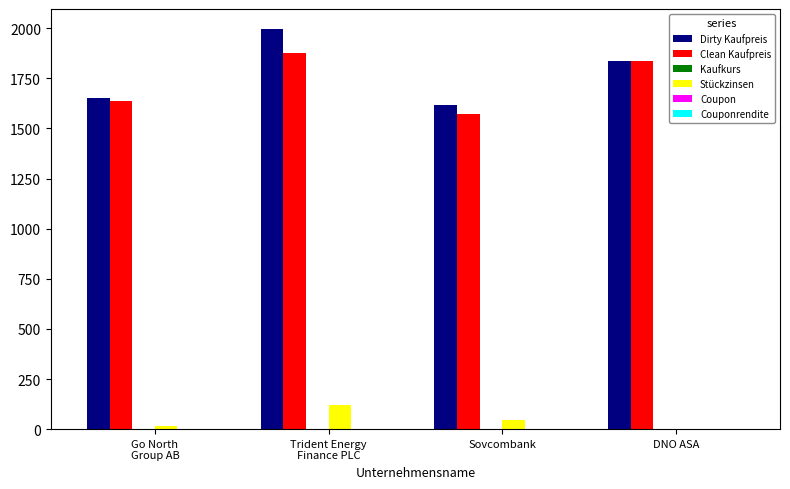

What is the highest value of the Dirty Kaufpreis series?

1995.7